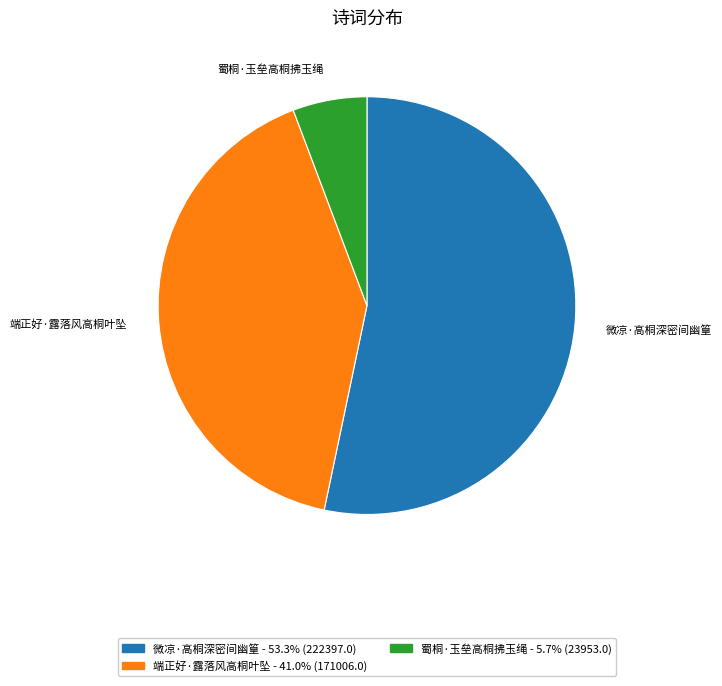

Combined, do 蜀桐·玉垒高桐拂玉绳 and 微凉·高桐深密间幽篁 account for over 50%?

Yes